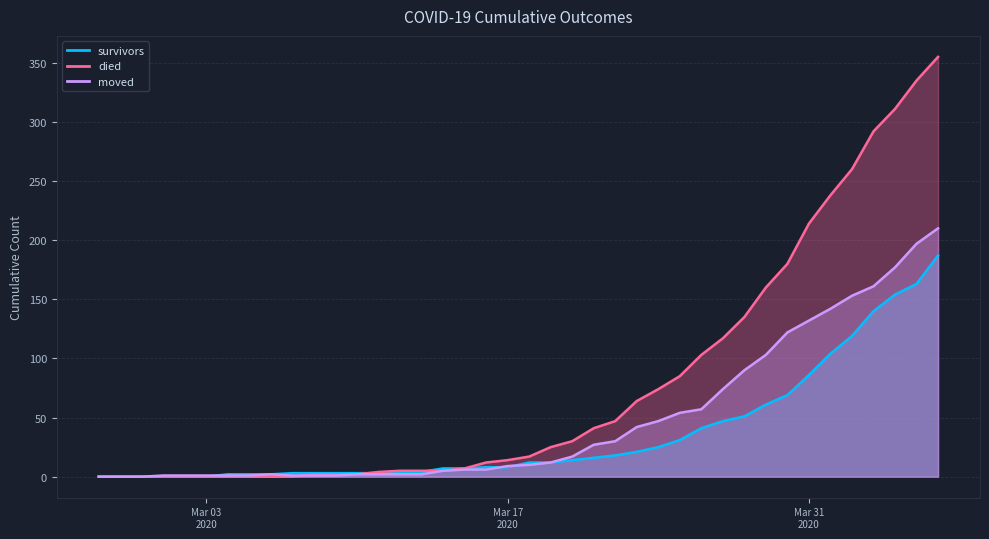

What is the difference between the highest and lowest values at Mar 03 2020?

1